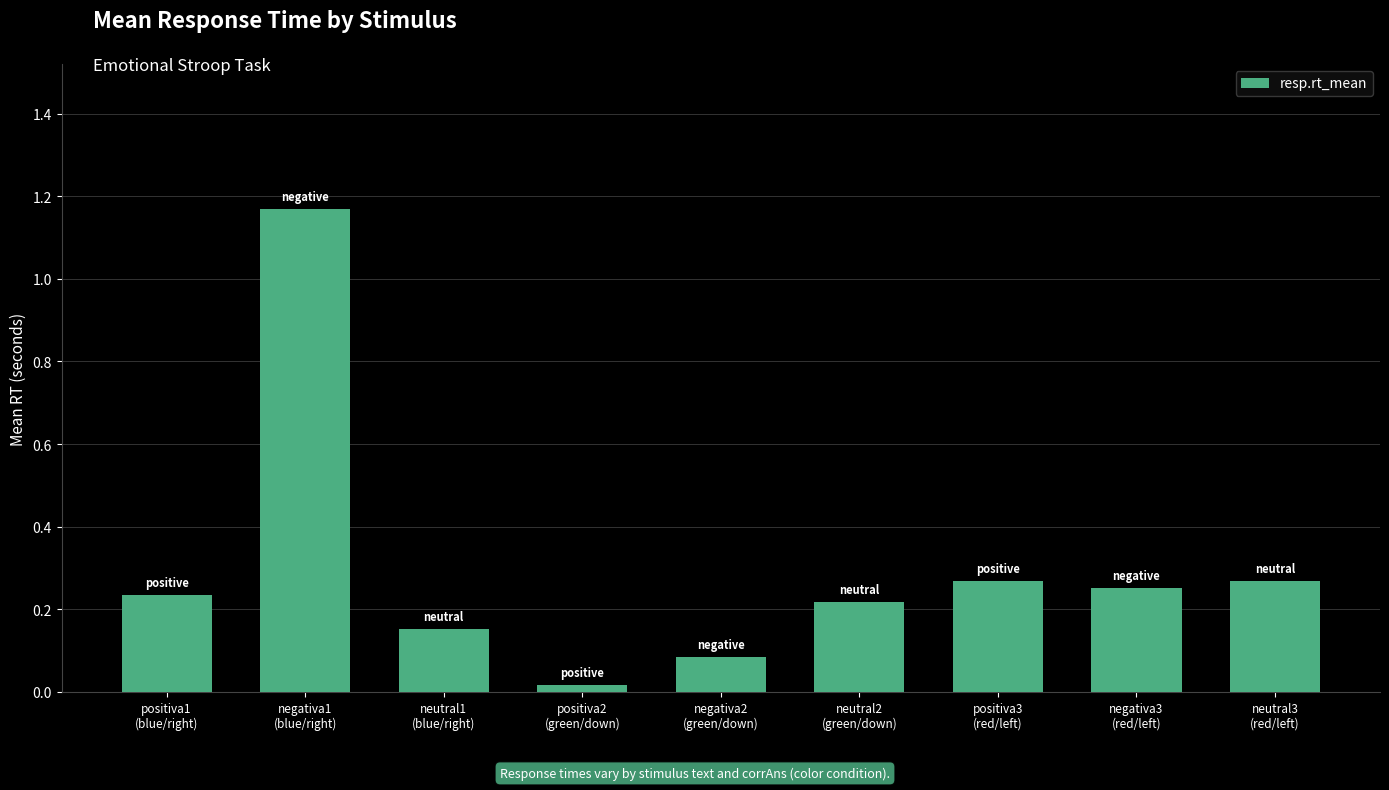

What is the label of the 3rd bar from the left?

neutral1
(blue/right)